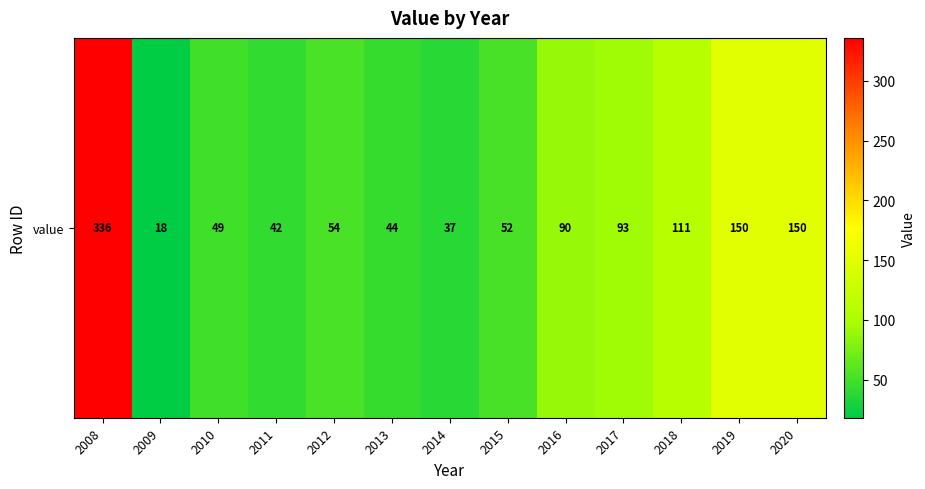

Reading right to left, extract all data points from this chart.

150	150	111	93	90	52	37	44	54	42	49	18	336